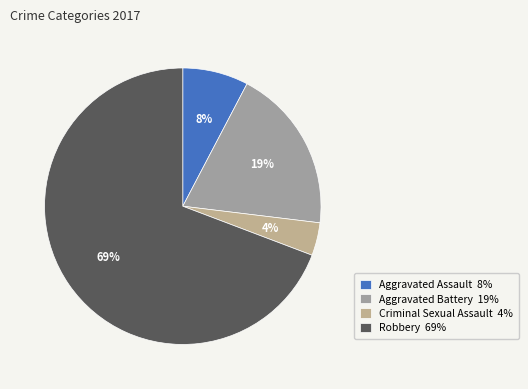

Which category has the smallest portion of the pie?

Criminal Sexual Assault